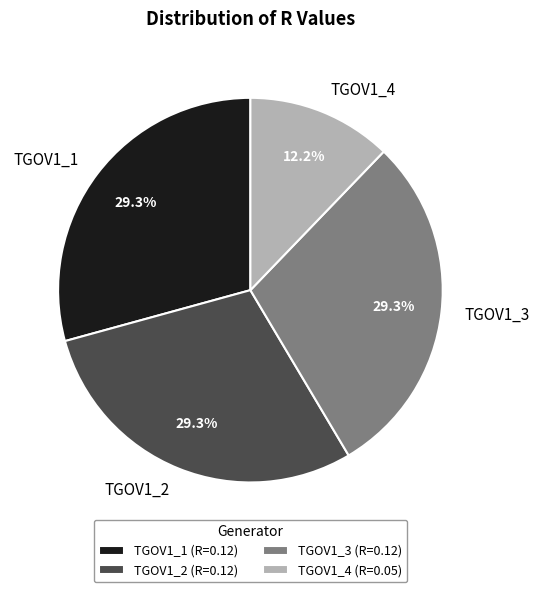

To the nearest percent, what portion does TGOV1_3 represent?

29%